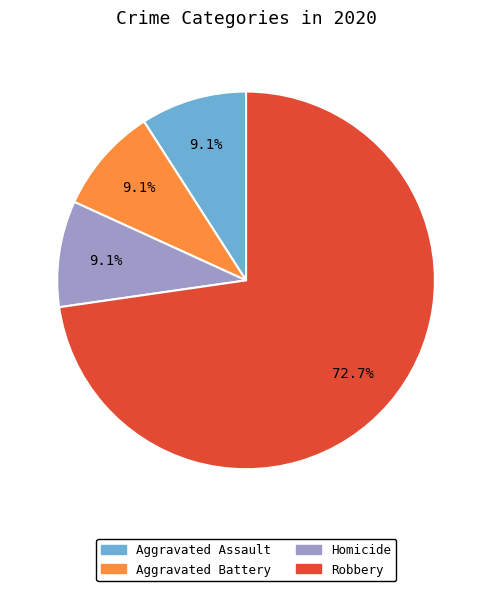

Is Robbery the majority of the pie?

Yes